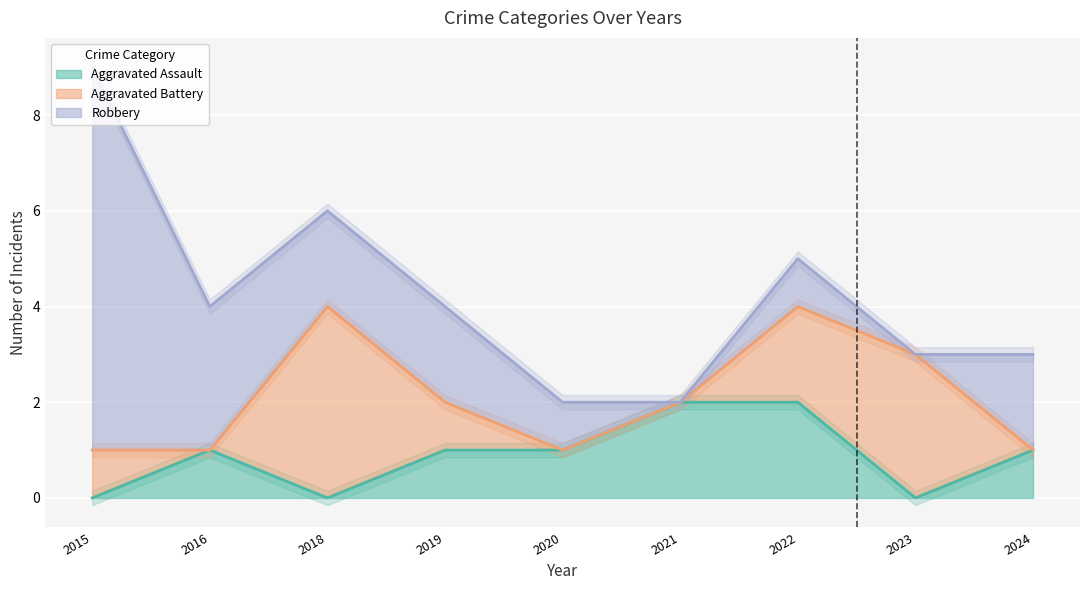

Is it true that Aggravated Assault equals 1 at 2020?

True